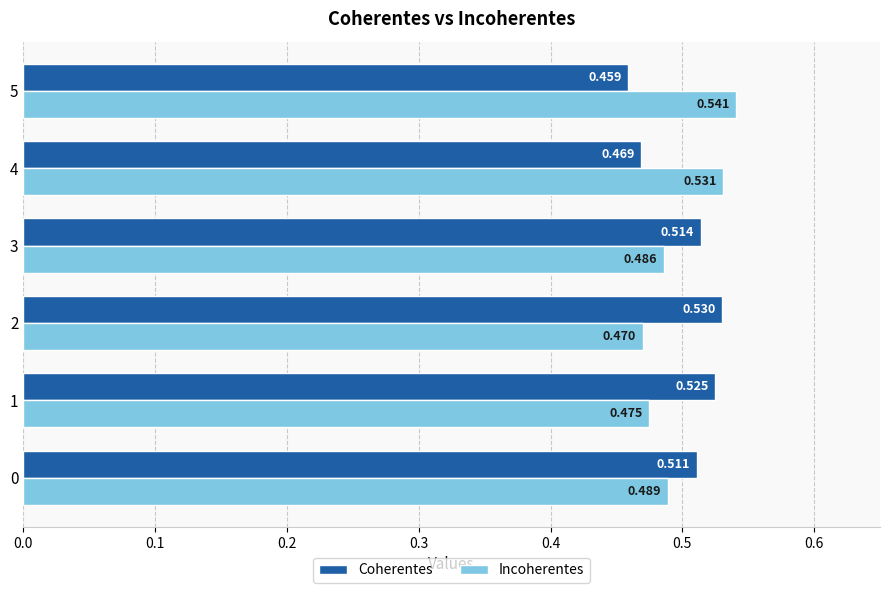

Which series has the largest total across all categories?

Coherentes